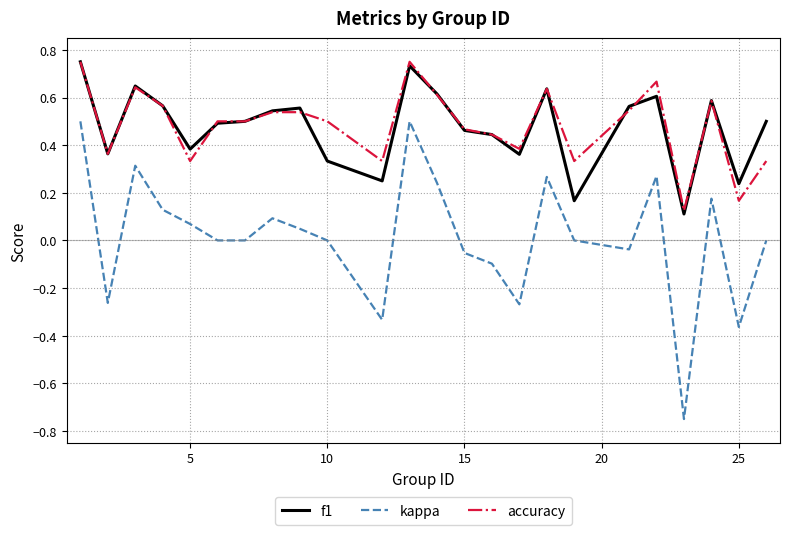

True or false: f1 and kappa intersect in this chart.

False